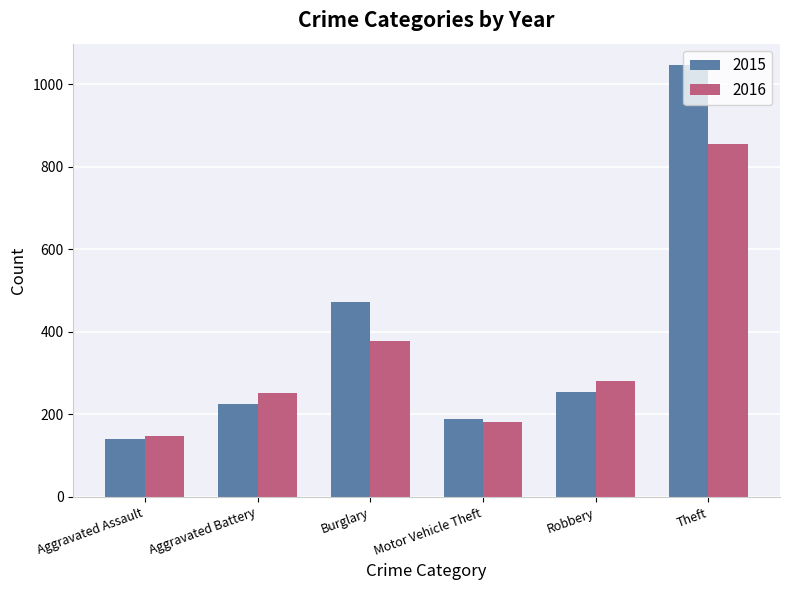

What is the total value across all series at Robbery?

533